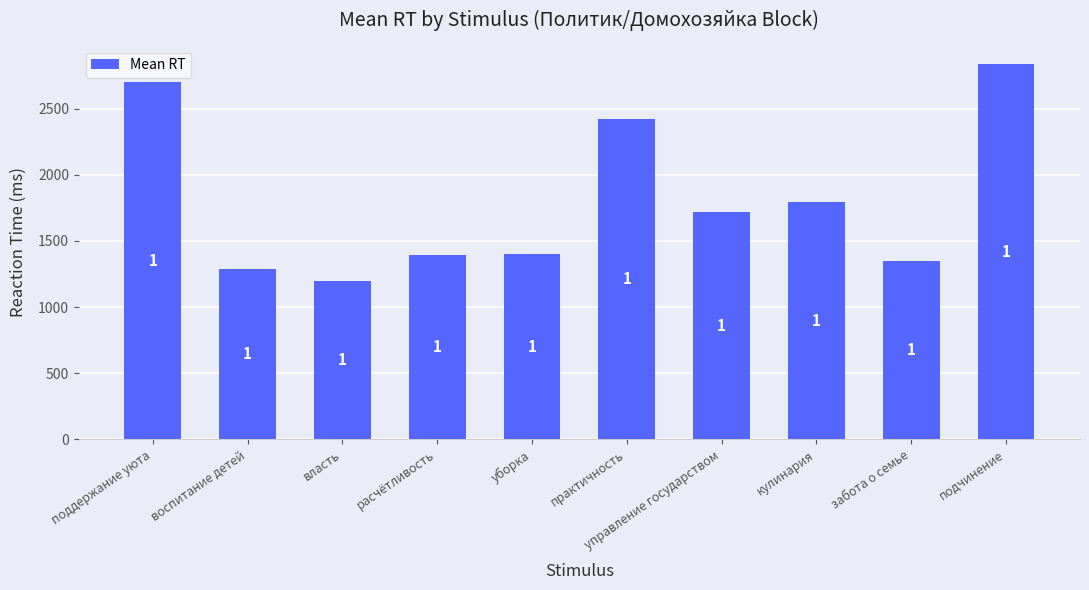

What is the sum of all values?

18099